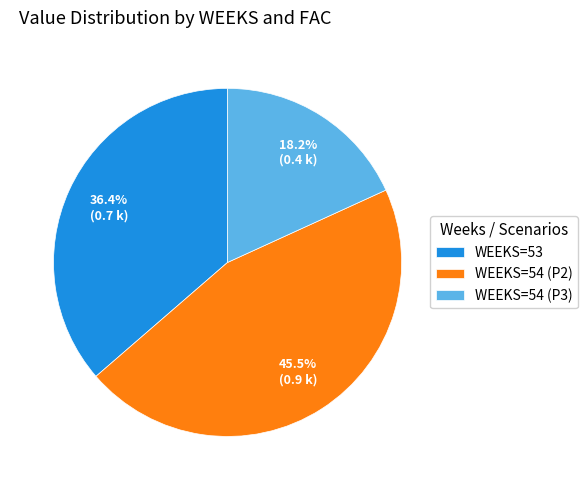

What portion of the pie excludes WEEKS=54 (P3)?

81.8%